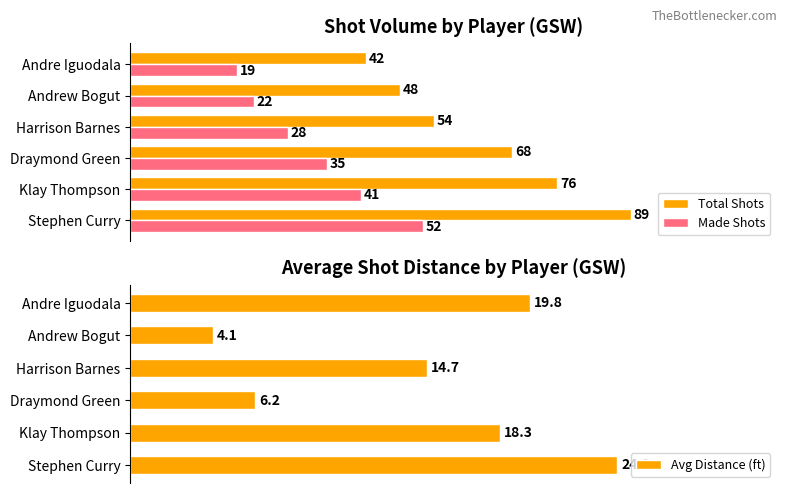

Which series has the widest spread of values?

Total Shots